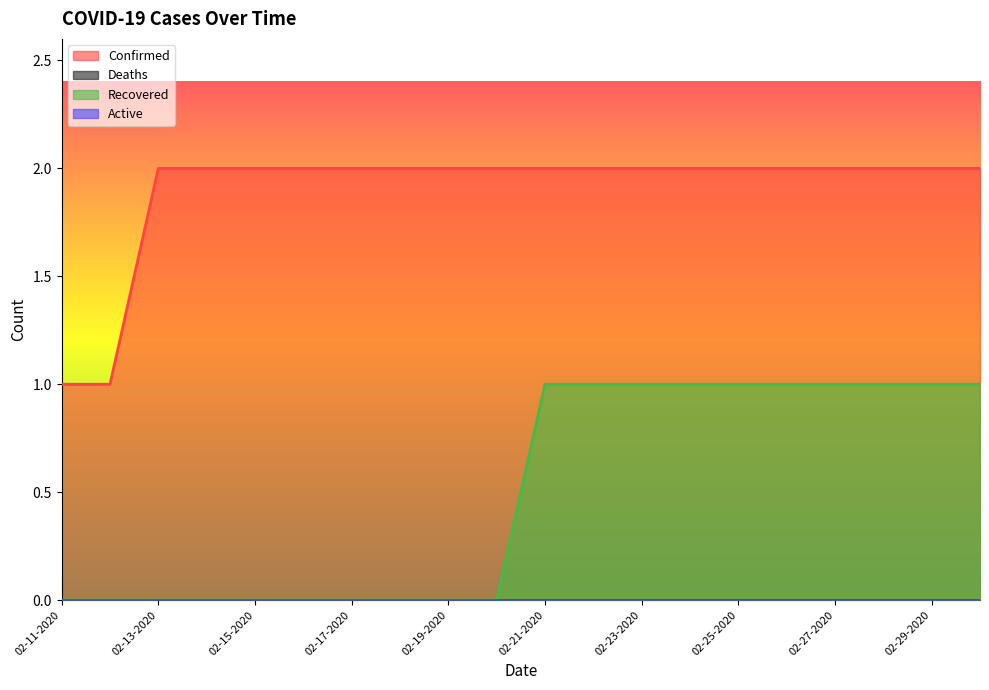

Which category has the highest value in the Confirmed series?

02-13-2020